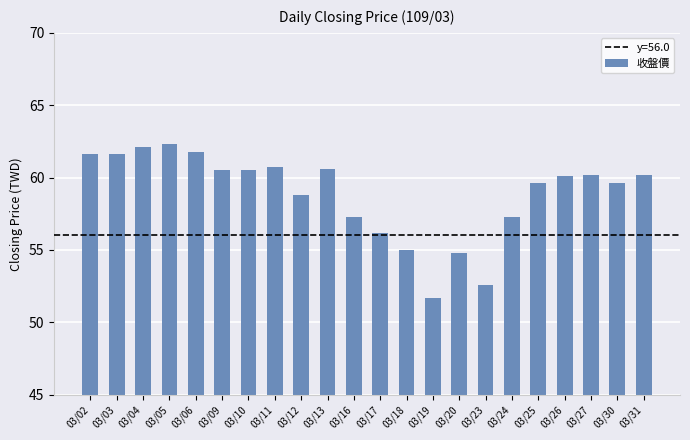

What is the difference between the maximum and minimum values?

10.6